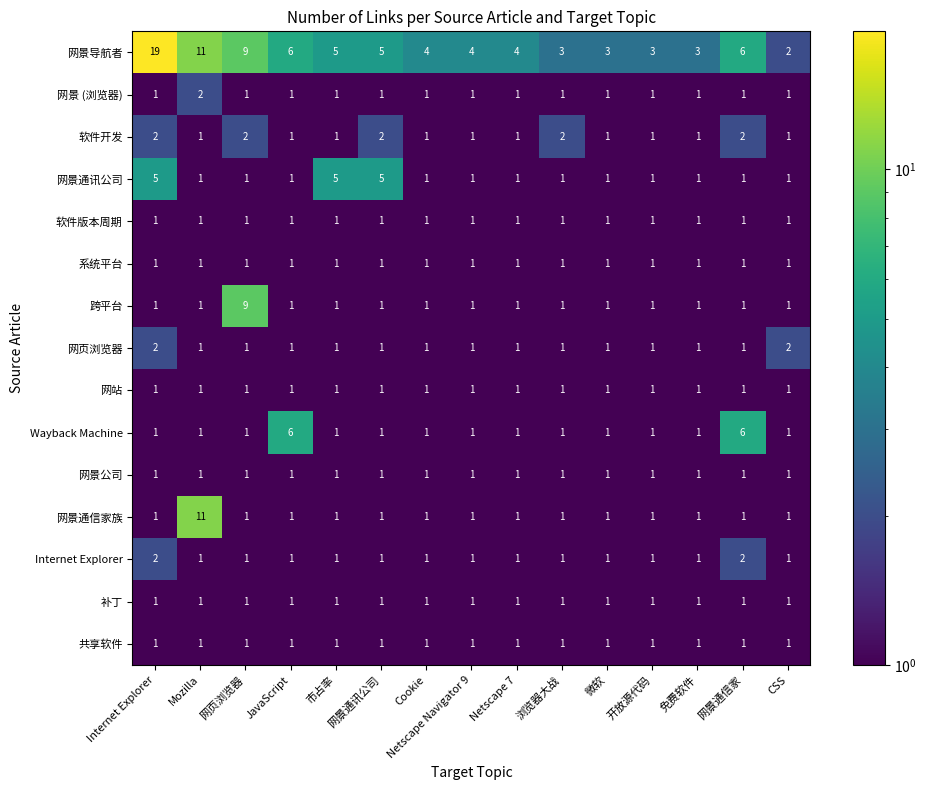

How many distinct data groups are displayed?

15